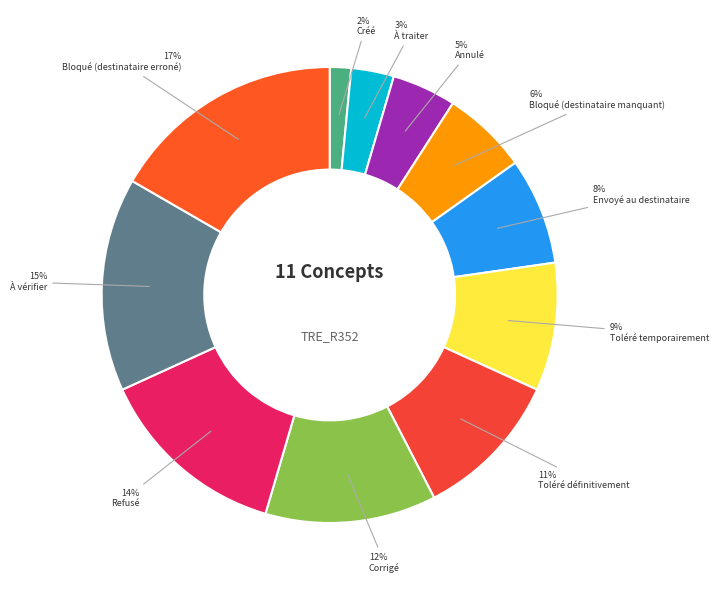

Count the number of slices in the pie.

11